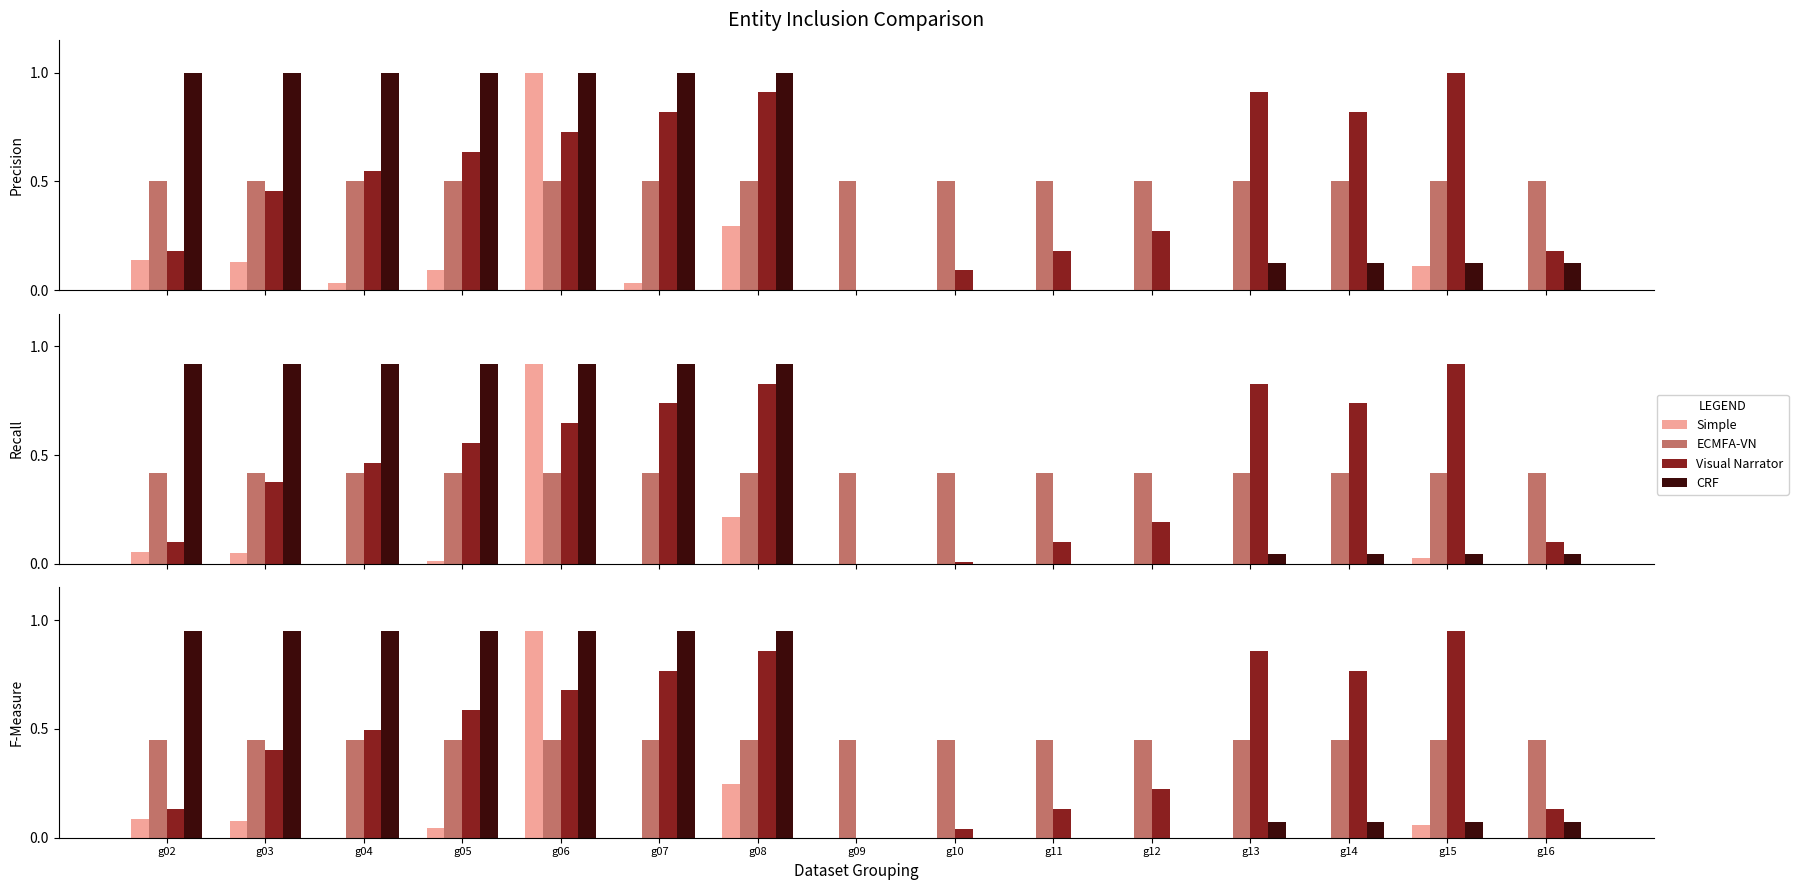

True or false: CRF has a value of -0.4 at g09.

False